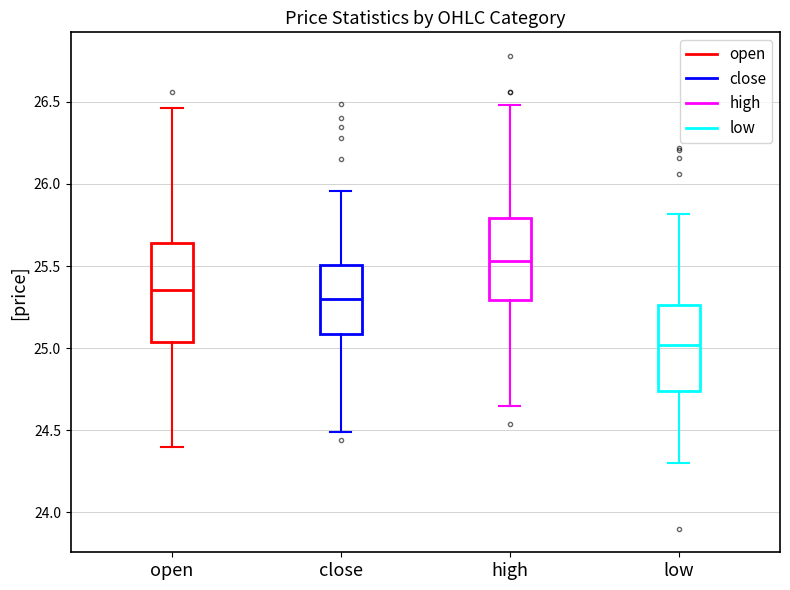

Reading left to right, transcribe this box plot: for each box, give where its median line is, the range the box spans, and where its two whiskers end, as read against the y-axis. The values are not printed on the chart, so give them approximately, as read against the axis.

open: median 25.35, box 25.05 to 25.65, whiskers 24.40 to 26.45
close: median 25.30, box 25.10 to 25.50, whiskers 24.50 to 25.95
high: median 25.55, box 25.30 to 25.80, whiskers 24.65 to 26.50
low: median 25.00, box 24.75 to 25.25, whiskers 24.30 to 25.80